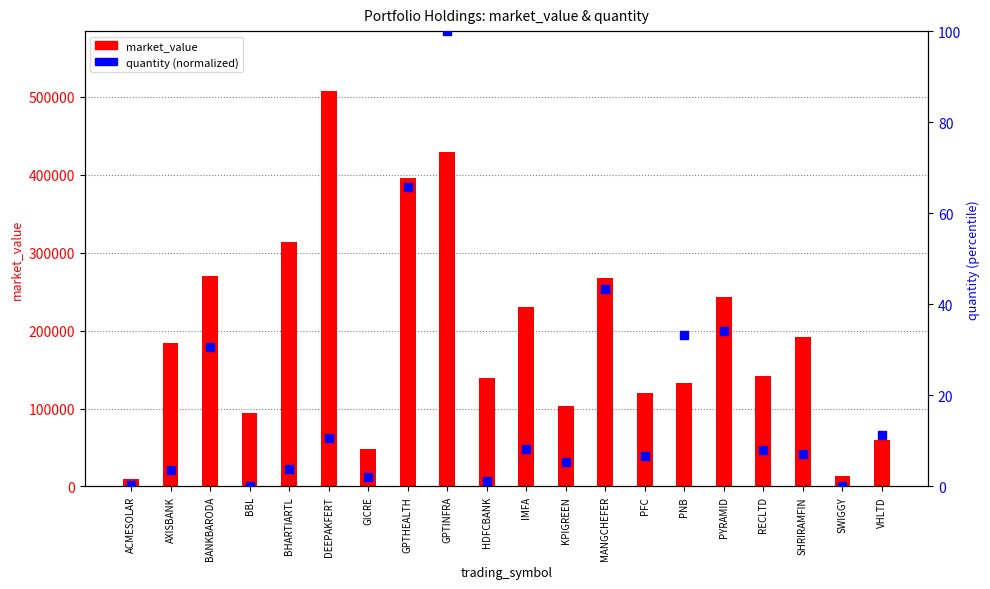

Which series has the largest total across all categories?

market_value